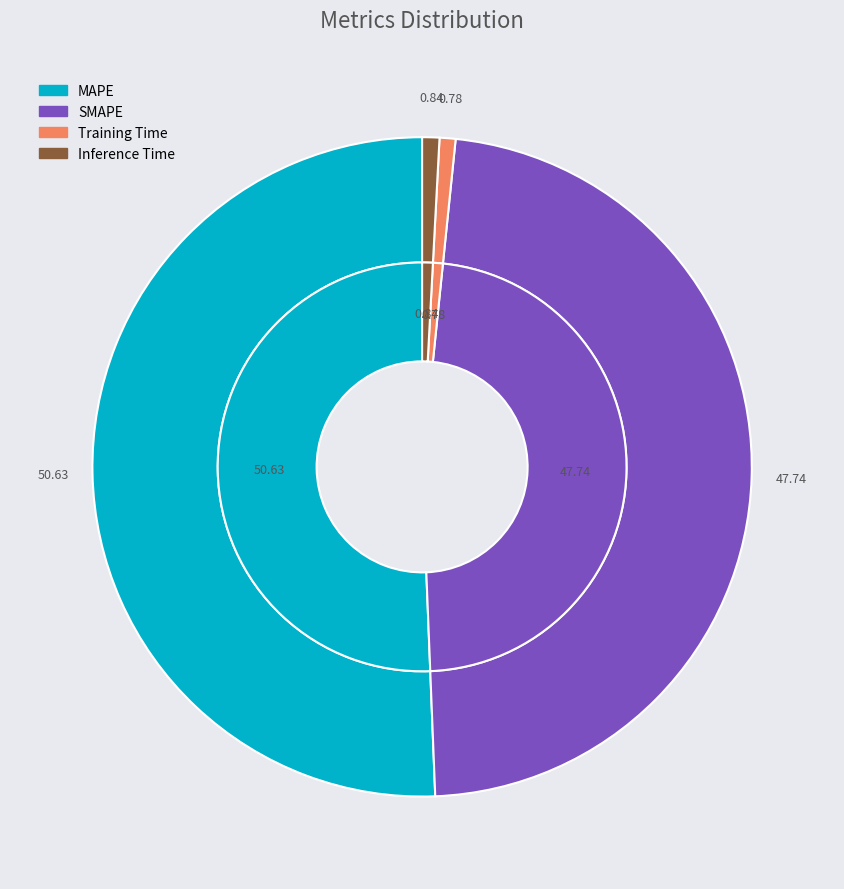

The MAPE slice represents 63% of the pie. True or false?

False